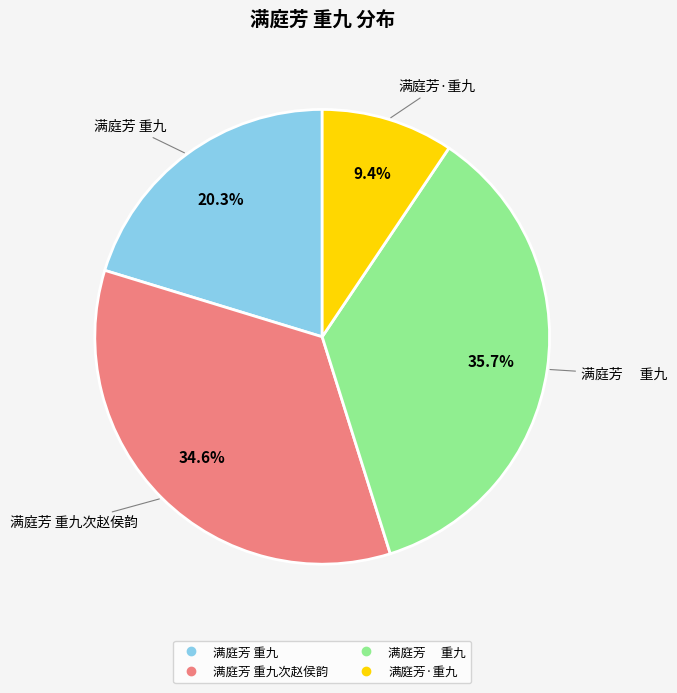

How many segments does this pie chart have?

4